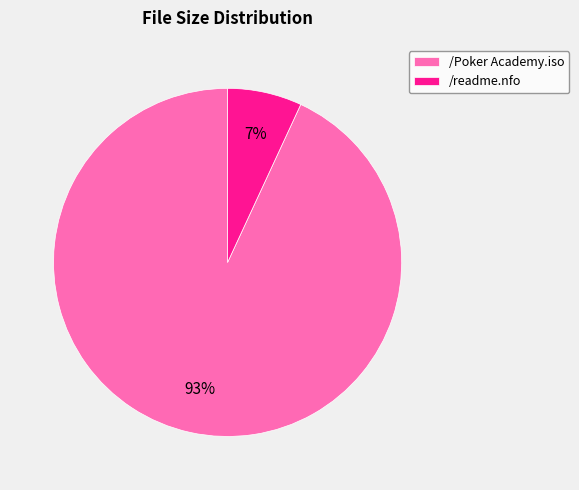

Rank the categories by value from highest to lowest.

/Poker Academy.iso, /readme.nfo